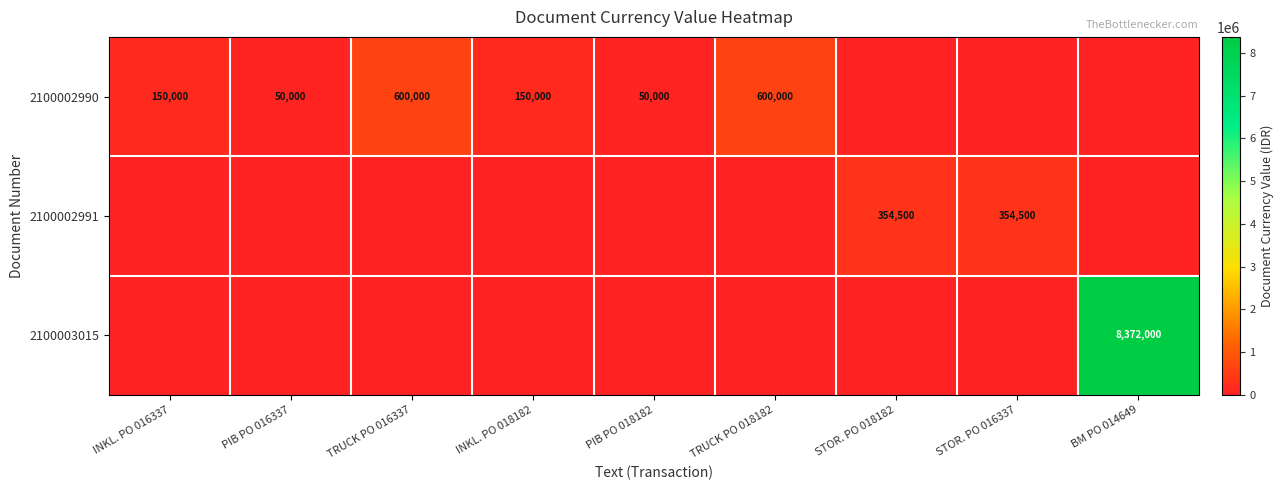

The 2100002990 series shows 150000 at INKL. PO 018182. True or false?

True